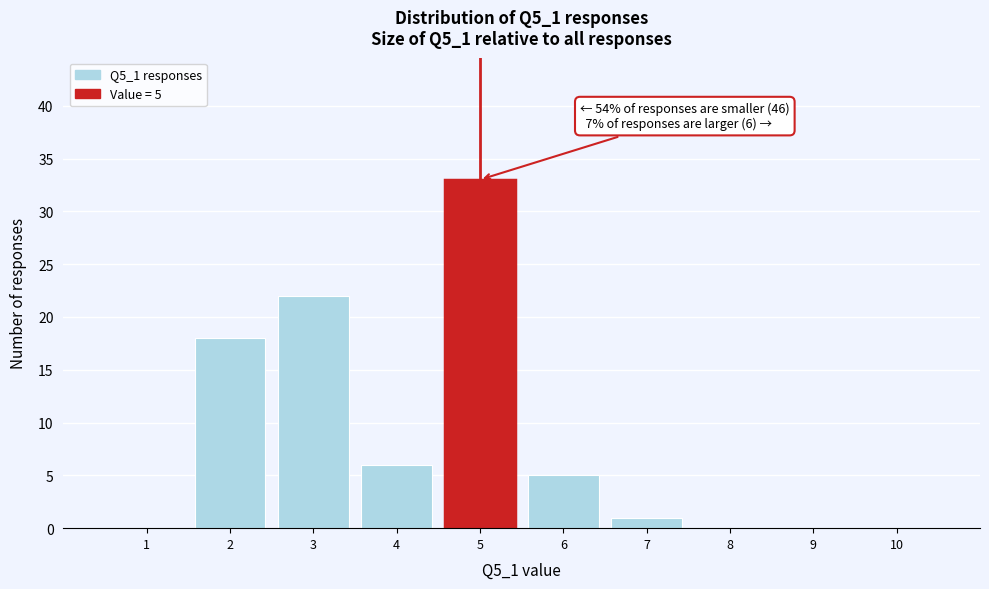

Over which range of the x-axis is the bar tallest?

4.5 to 5.5